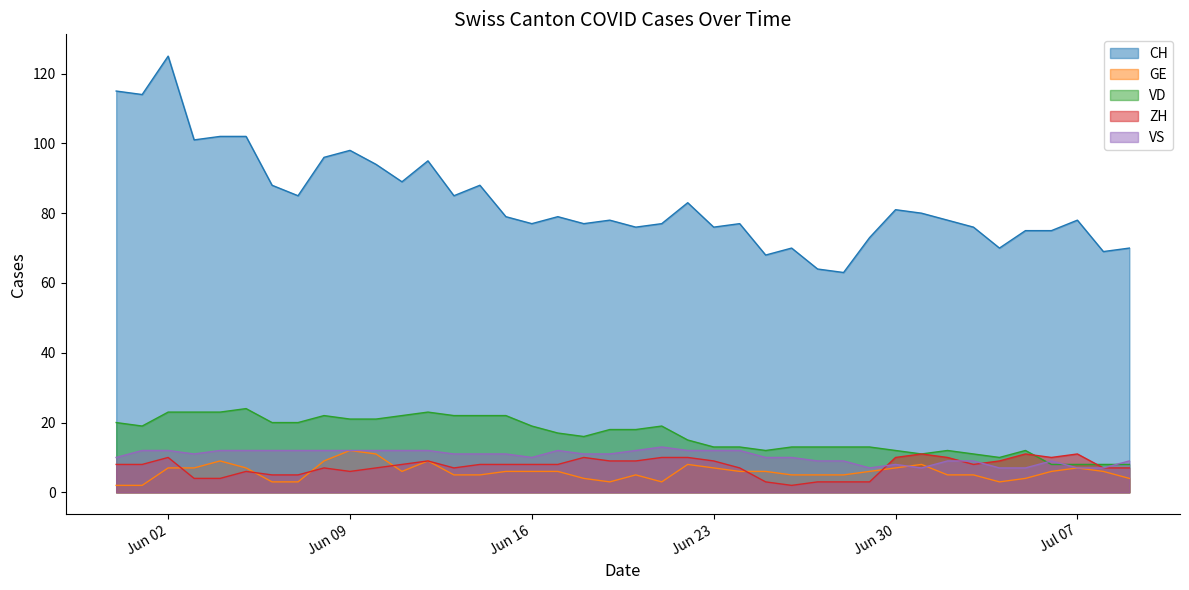

What is the difference between the maximum and minimum values in the VS series?

6